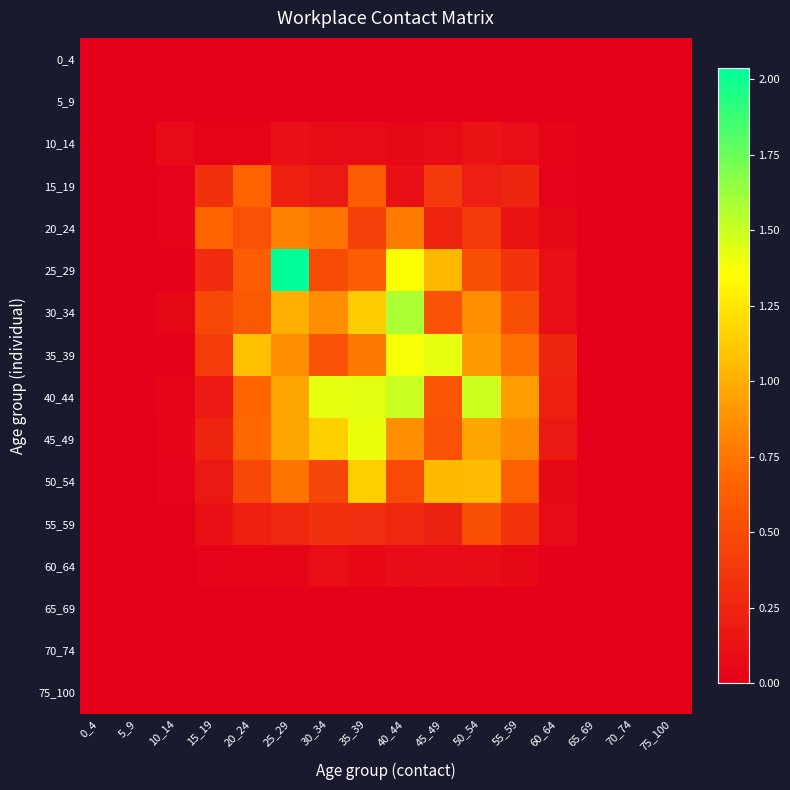

What is the greatest value displayed?

2.0